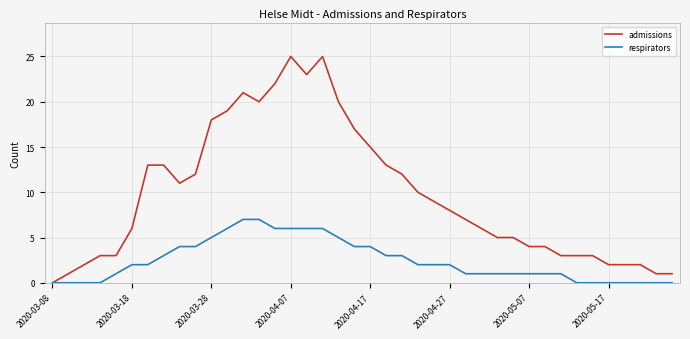

Rank the series by their average value, from highest to lowest.

admissions, respirators